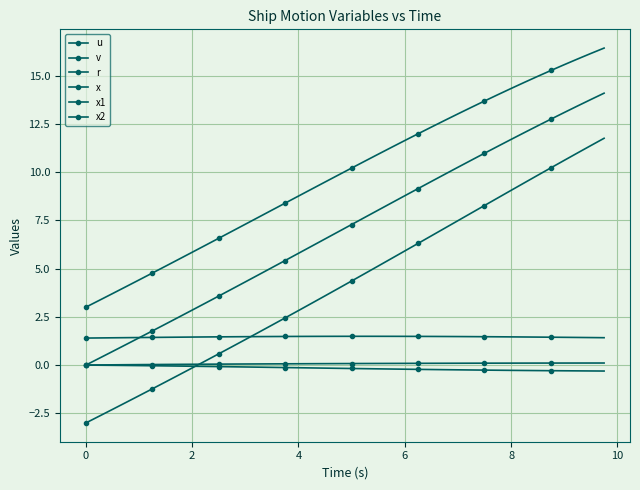

Which series has the largest range (max minus min)?

x2